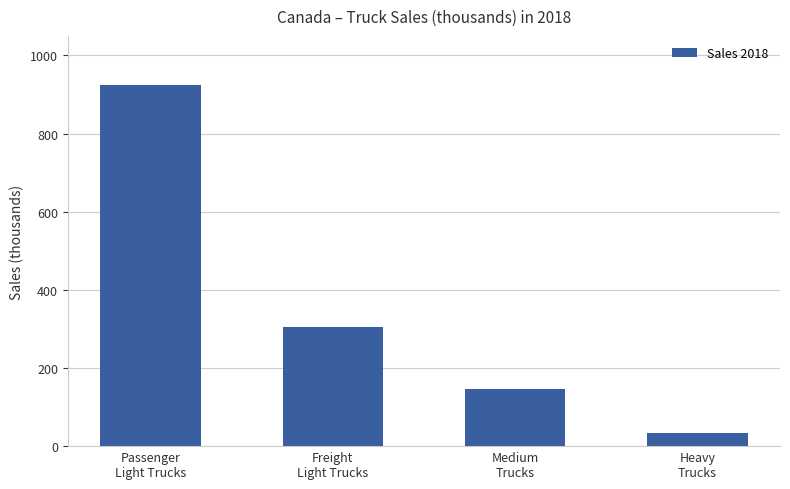

What is the ratio of the value at Freight
Light Trucks to the value at Heavy
Trucks?

9.0